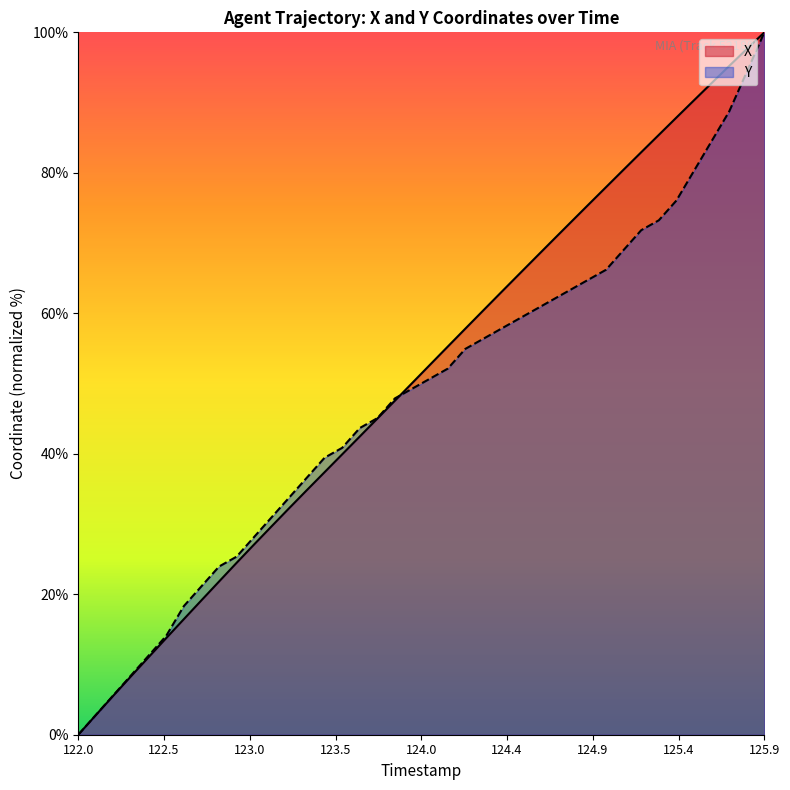

The value of X at 123.8 is 80.9. True or false?

False